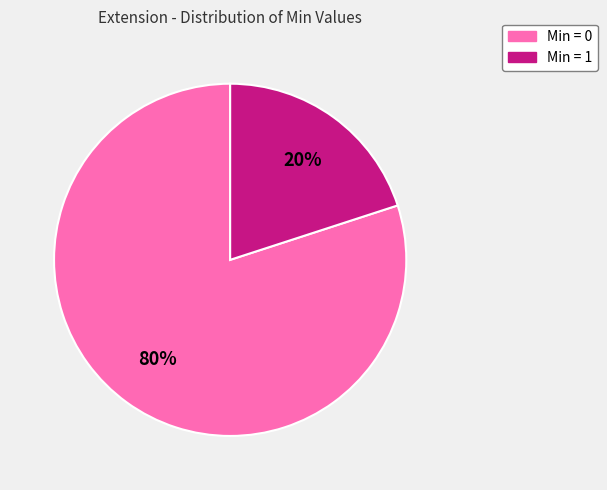

Does any single category account for the majority?

Yes